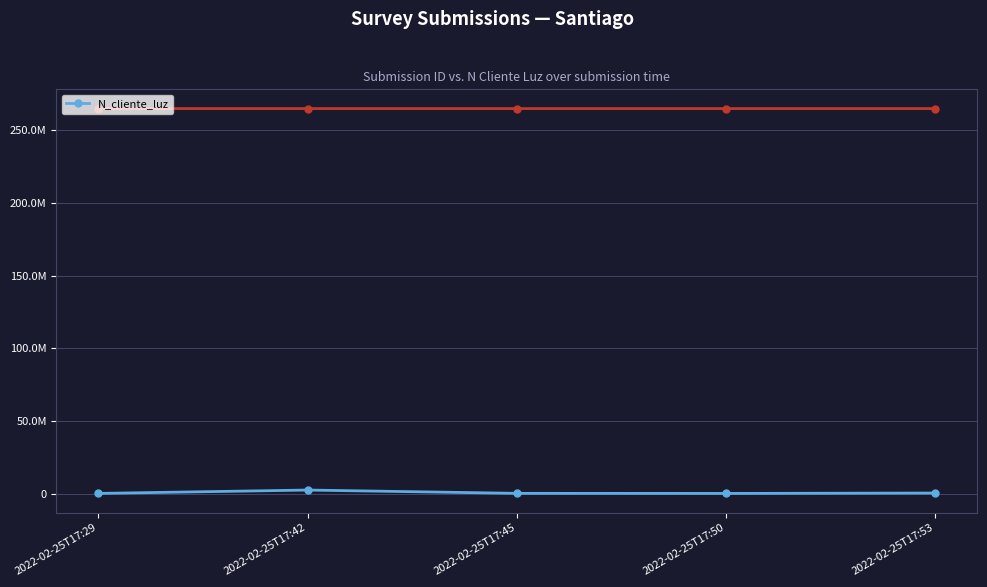

Where does the data first go above 324732?

2022-02-25T17:42